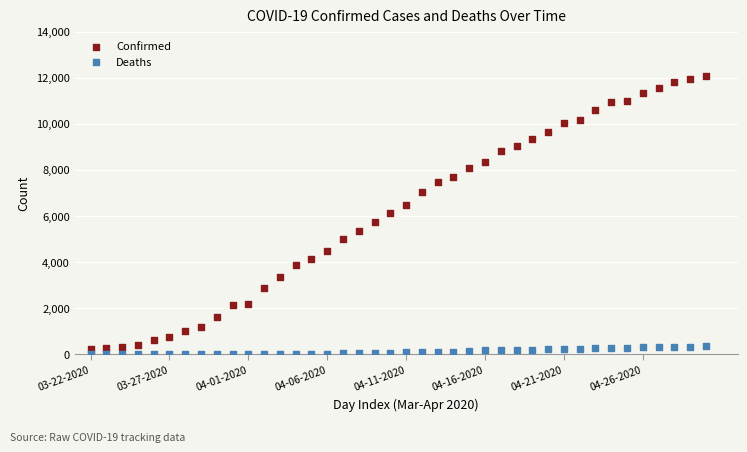

Which series reaches the minimum Y coordinate?

Deaths